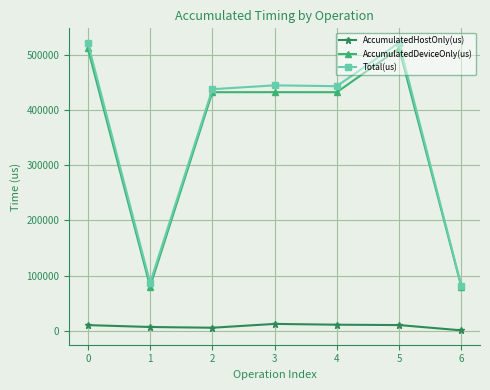

True or false: Total(us) has more than 0 interior local peaks.

True